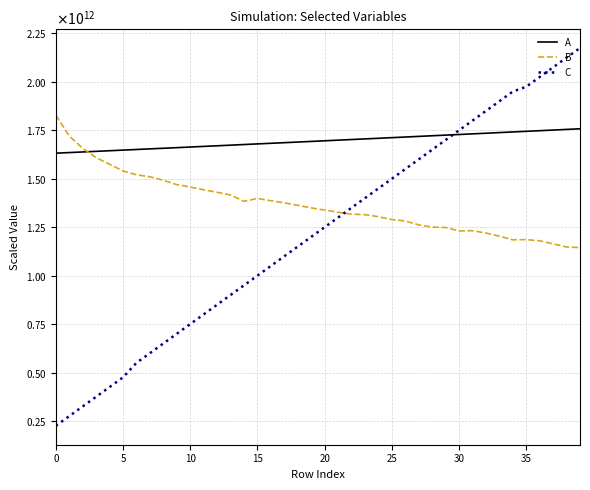

List the series in order of their peak value, lowest first.

A, B, C